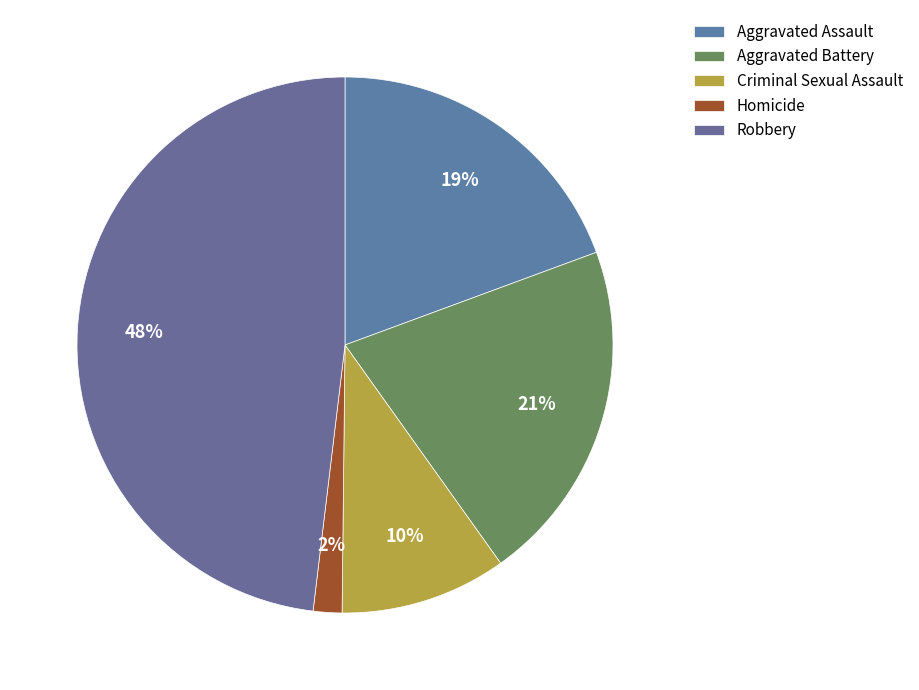

How many segments does this pie chart have?

5